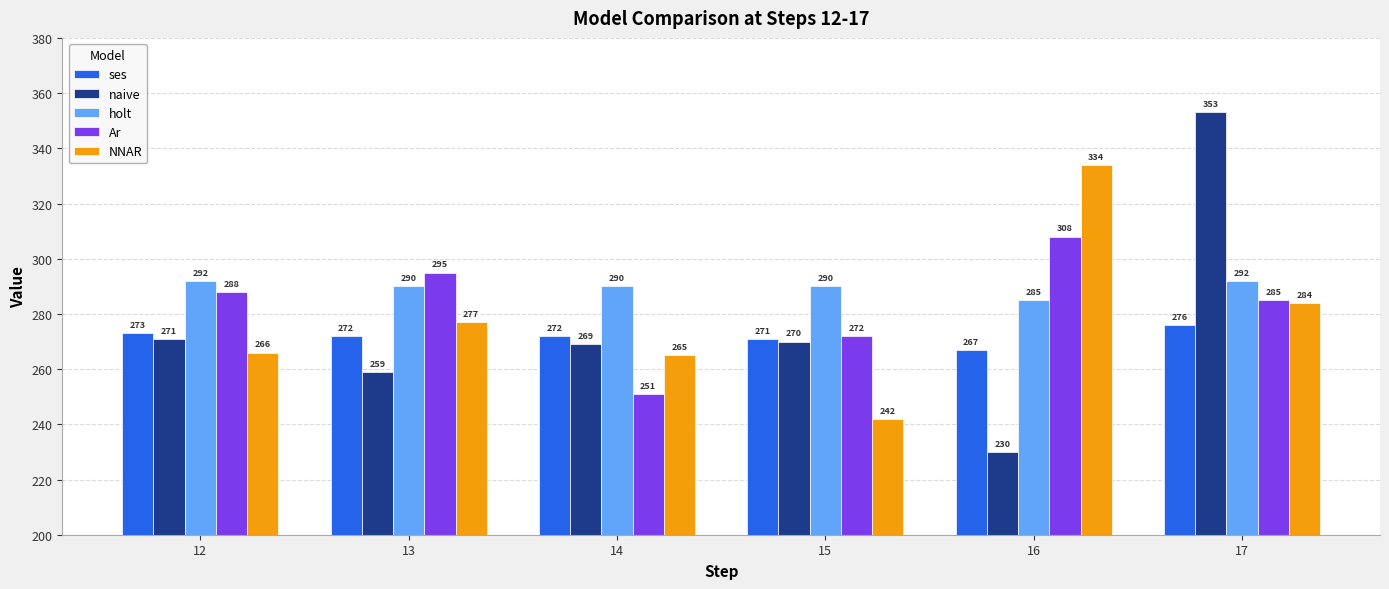

How many Ar values are between 272 and 295?

4